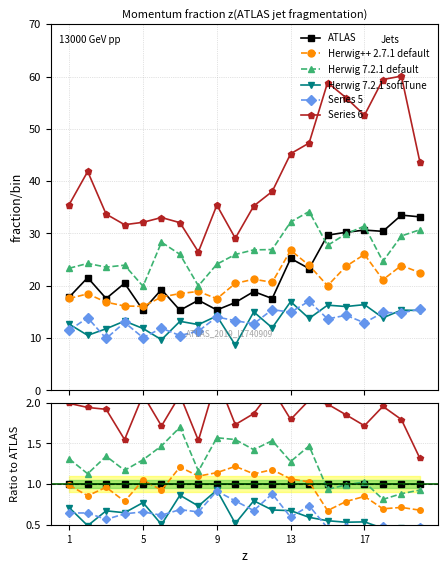

Which series has the widest spread of values?

Series 6